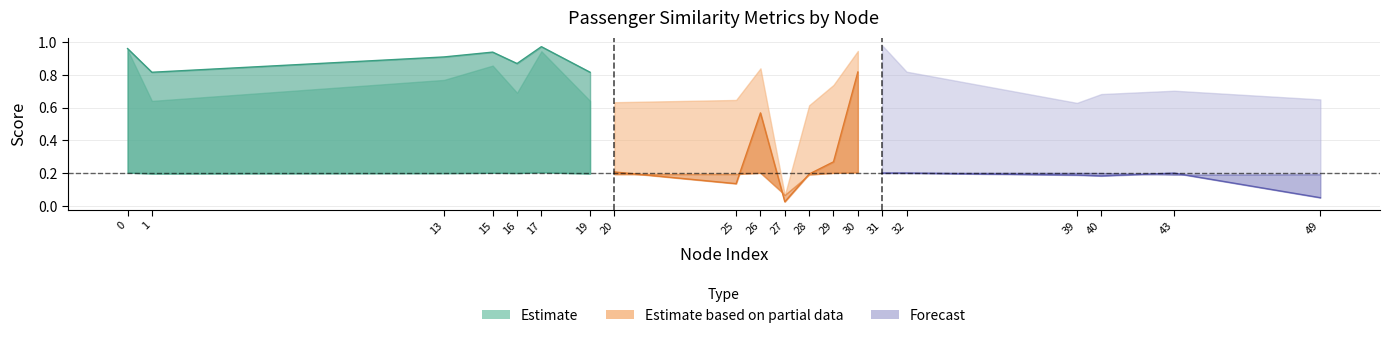

How many lines are shown in the chart?

5